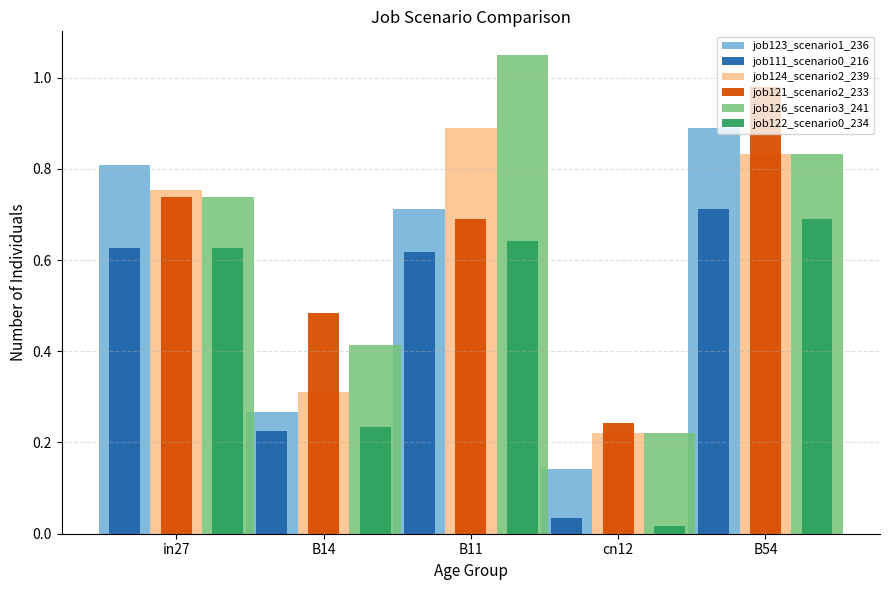

Where is job122_scenario0_234 nearest to the value 0?

cn12